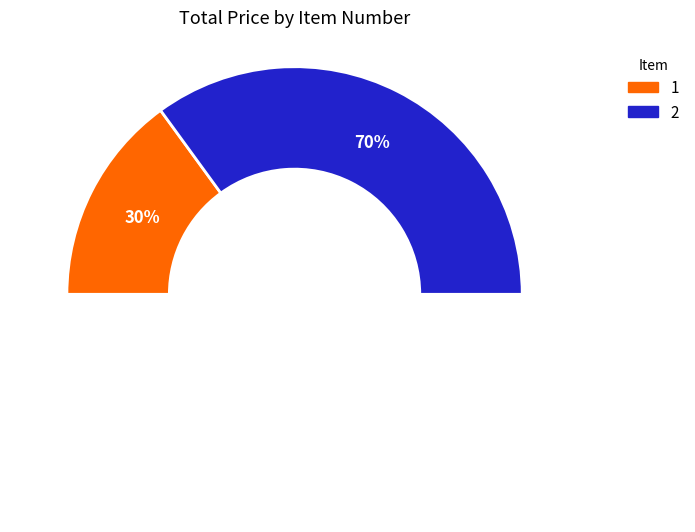

How many segments does this pie chart have?

2